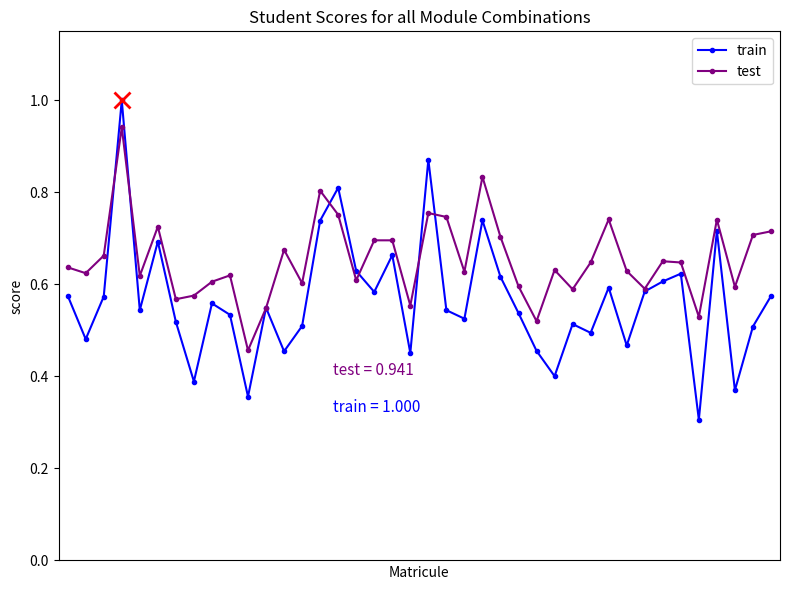

List the series in order of their overall mean, lowest first.

train, test